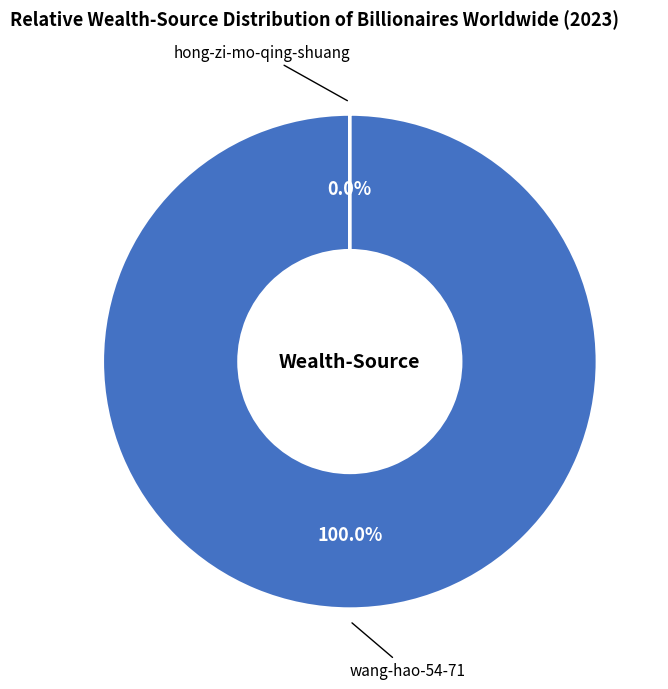

To the nearest percent, what is the difference between the wang-hao-54-71 and hong-zi-mo-qing-shuang slice percentages?

100%